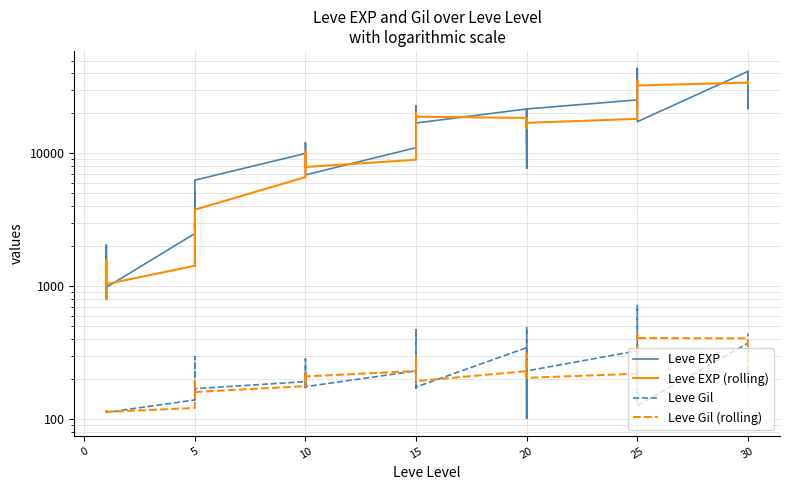

Where do Leve Gil and Leve Gil (rolling) first cross each other?

10 and 15